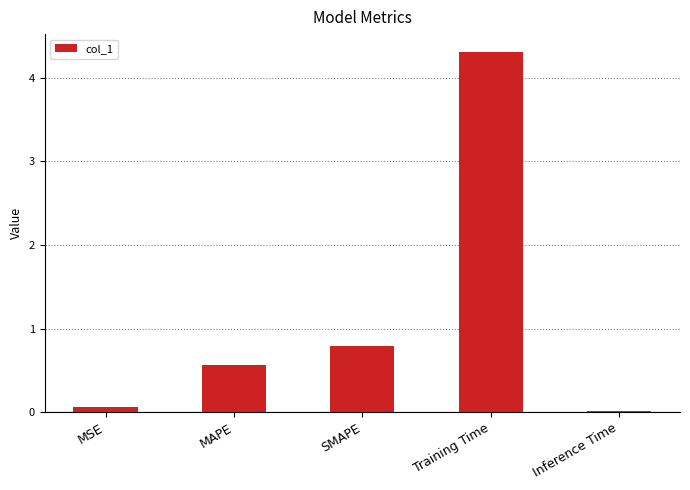

Where is the data nearest to the value 2?

SMAPE